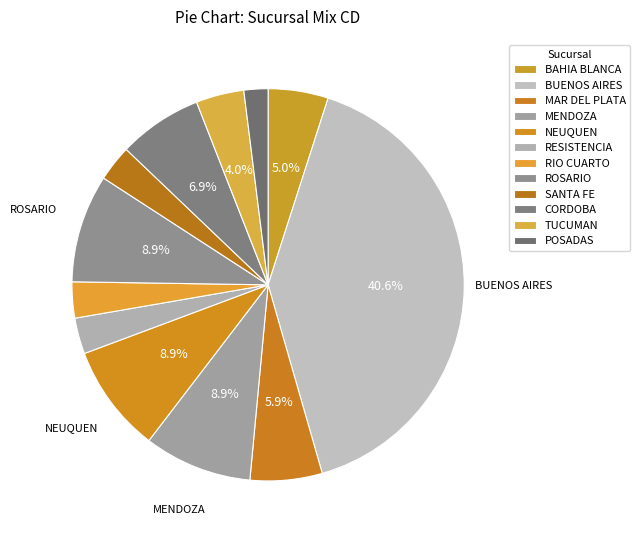

What portion of the pie excludes POSADAS?

98.0%